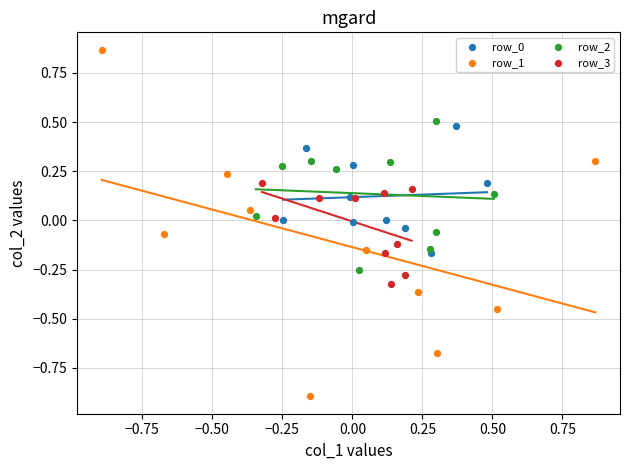

Which series reaches the minimum Y coordinate?

row_1